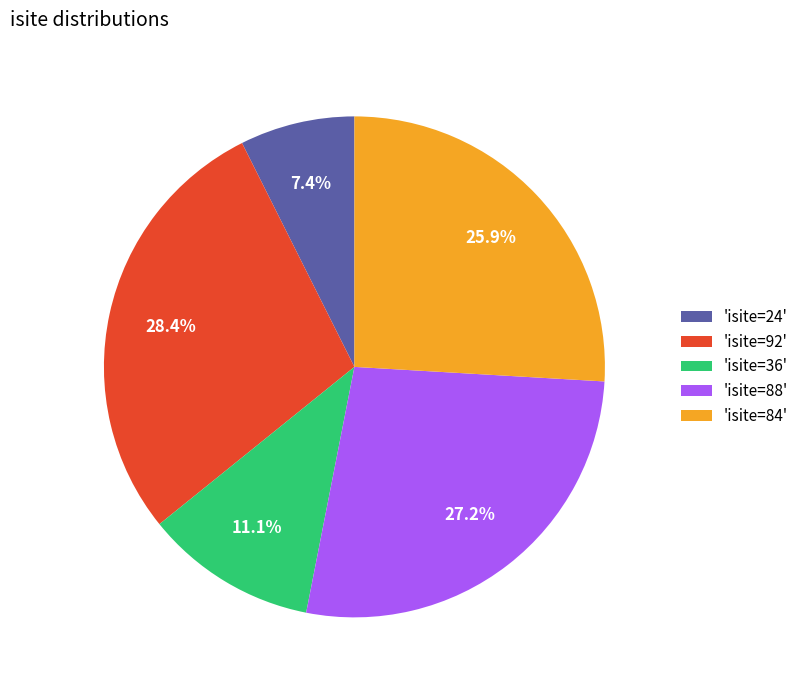

To the nearest percent, what is the difference between the largest and smallest slice percentages?

21%